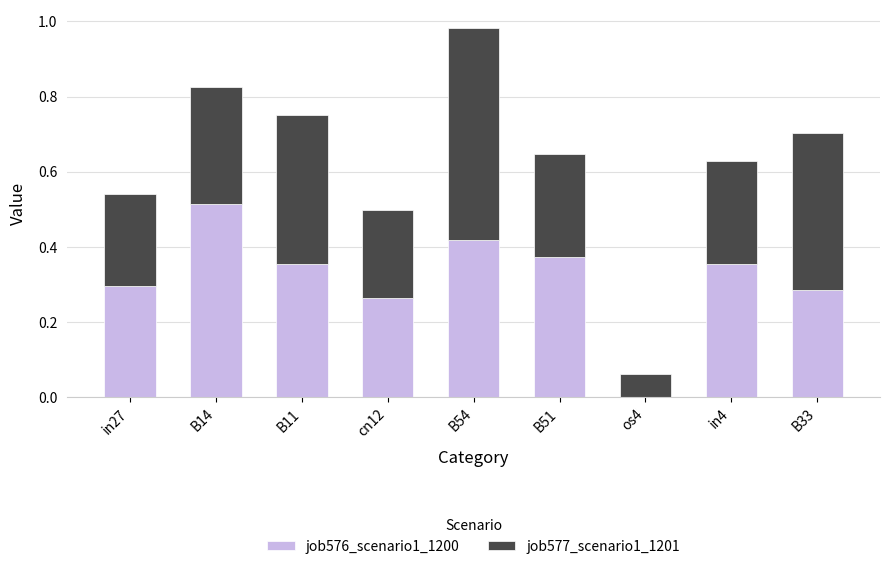

Is it true that job576_scenario1_1200 equals 0.4 at B11?

True